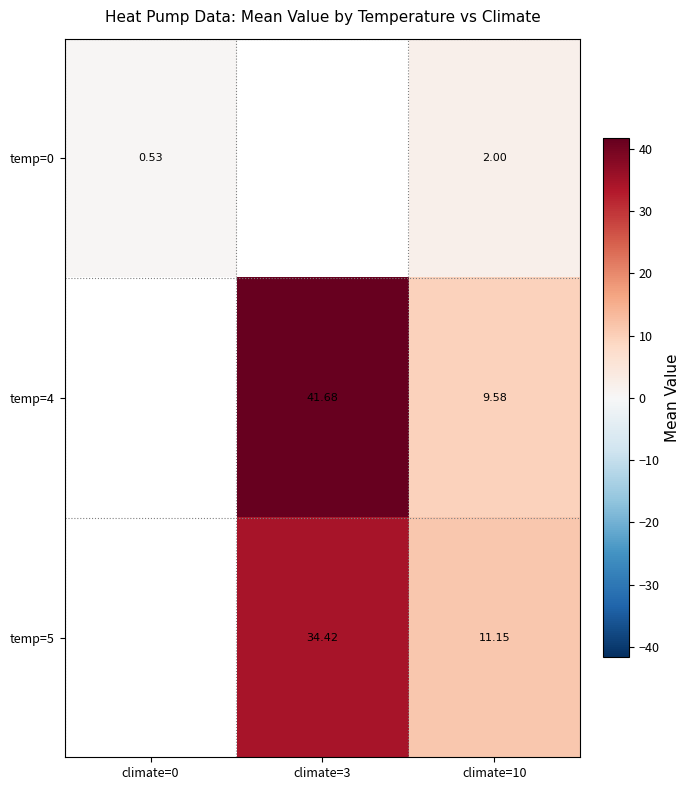

Which has a higher value, climate=10 or climate=3?

climate=3